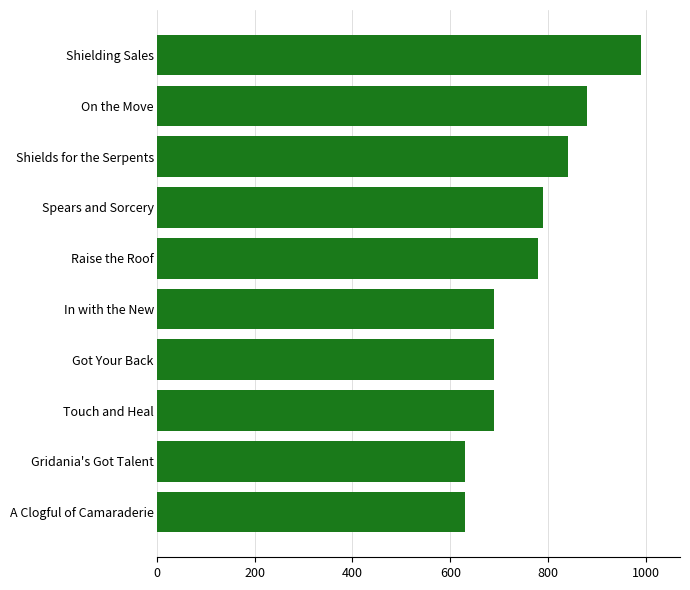

What is the maximum value shown in the chart?

990